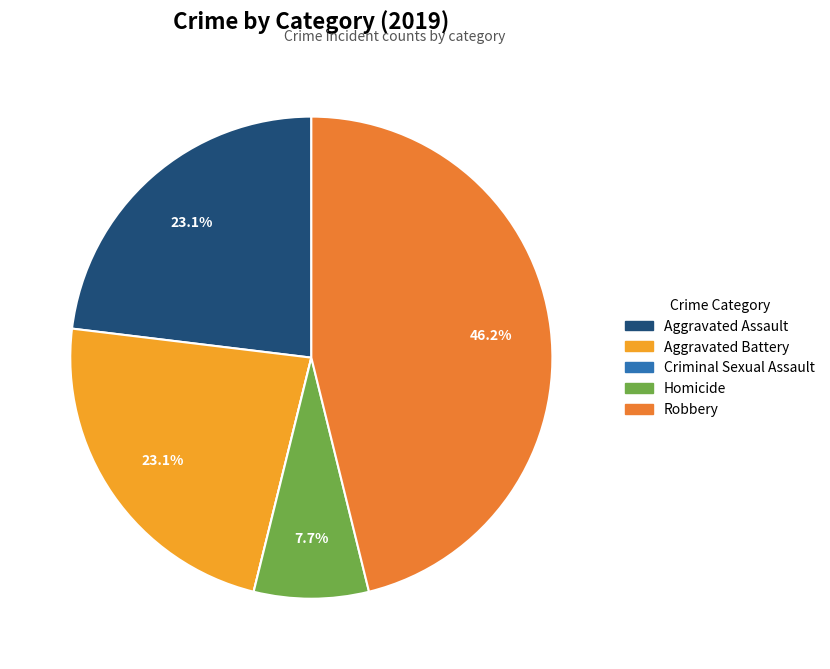

How much of the chart is everything except Homicide?

92.3%